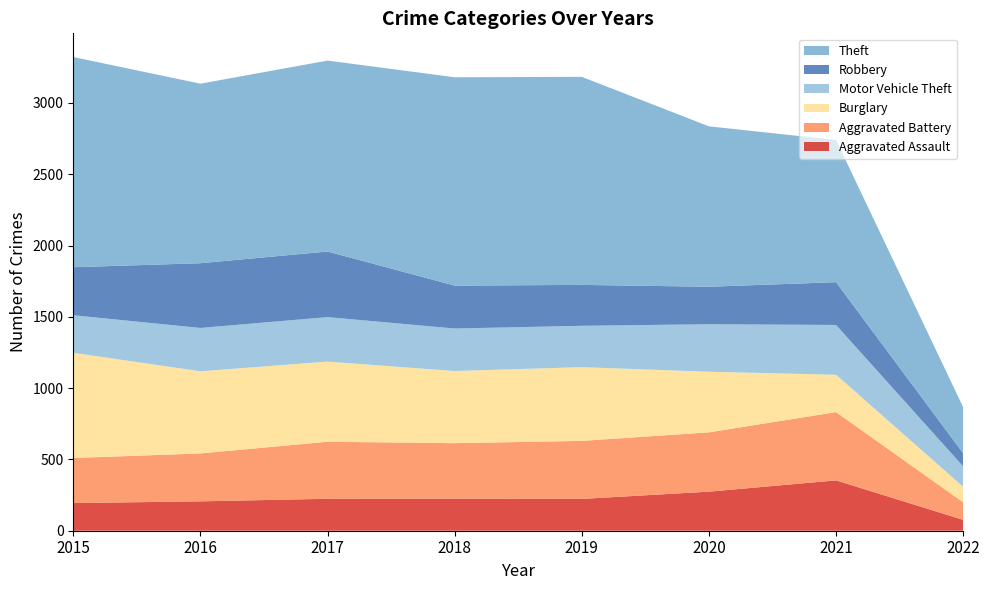

Reading left to right, extract all data points from this chart.

Aggravated Assault: 2015=194	2016=206	2017=224	2018=225	2019=223	2020=274	2021=353	2022=76
Aggravated Battery: 2015=316	2016=336	2017=400	2018=389	2019=407	2020=416	2021=479	2022=123
Burglary: 2015=738	2016=576	2017=562	2018=506	2019=517	2020=425	2021=262	2022=109
Motor Vehicle Theft: 2015=263	2016=304	2017=312	2018=298	2019=290	2020=333	2021=349	2022=143
Robbery: 2015=337	2016=454	2017=460	2018=301	2019=287	2020=263	2021=300	2022=92
Theft: 2015=1474	2016=1259	2017=1339	2018=1461	2019=1459	2020=1125	2021=997	2022=323